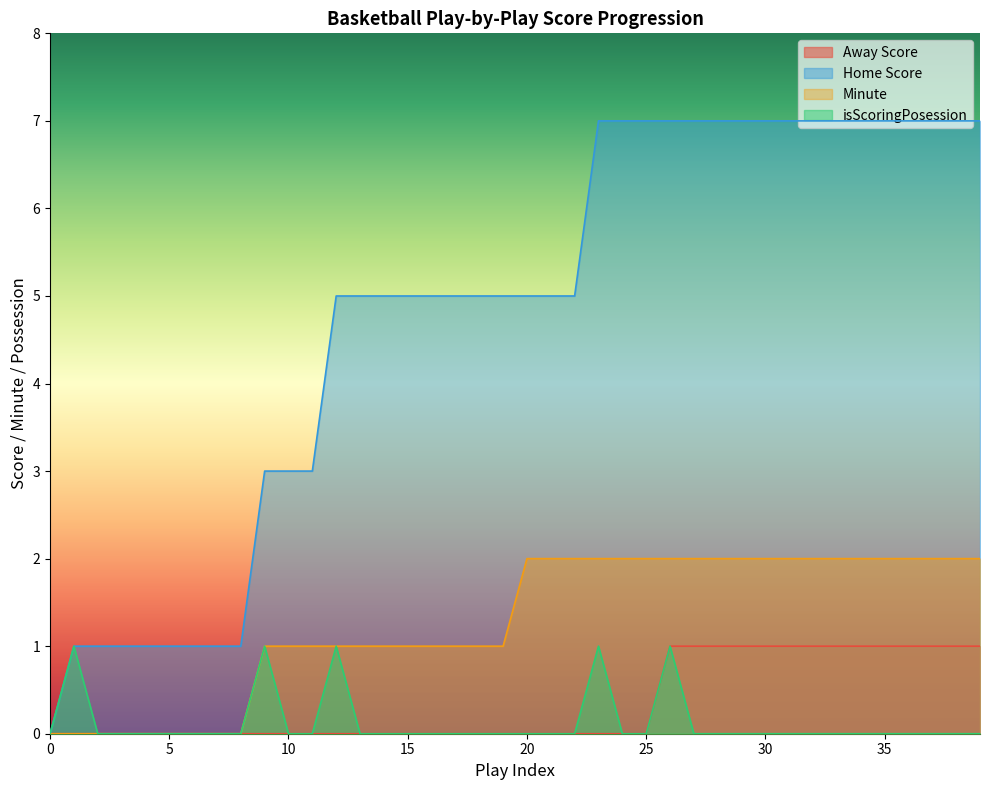

What is the value of the isScoringPosession point at the 10th from the left?

1